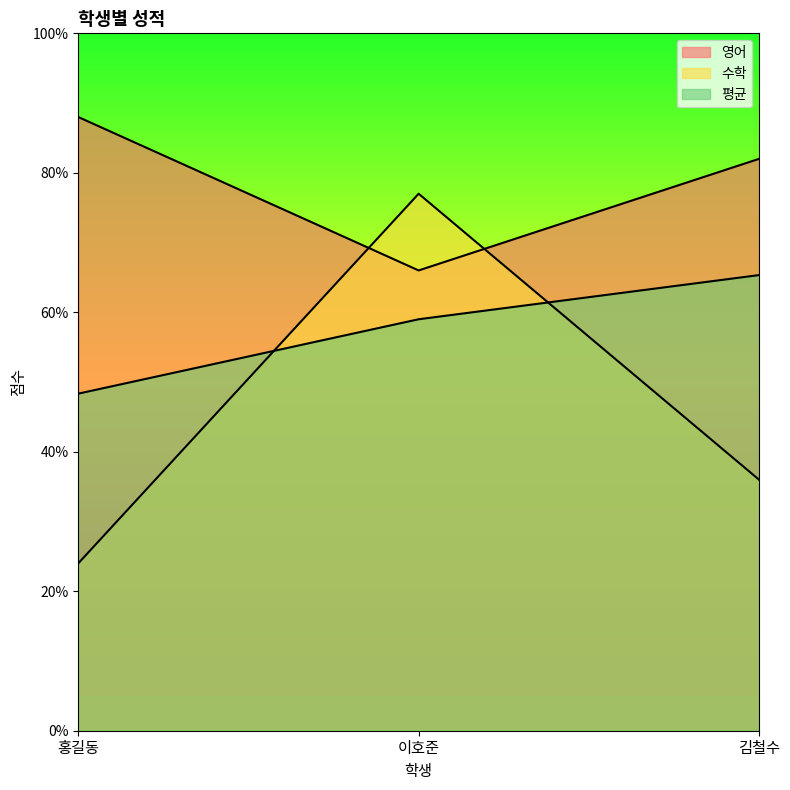

Reading left to right, extract all data points from this chart.

영어: 88.0	66.0	82.0
수학: 24.0	77.0	36.0
평균: 48.3	59.0	65.3